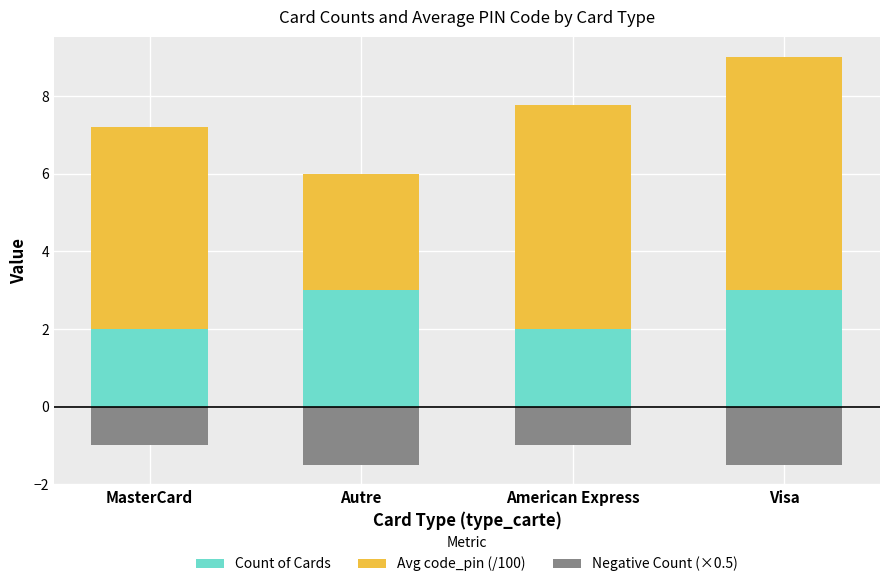

At how many categories does at least one series exceed 0?

4